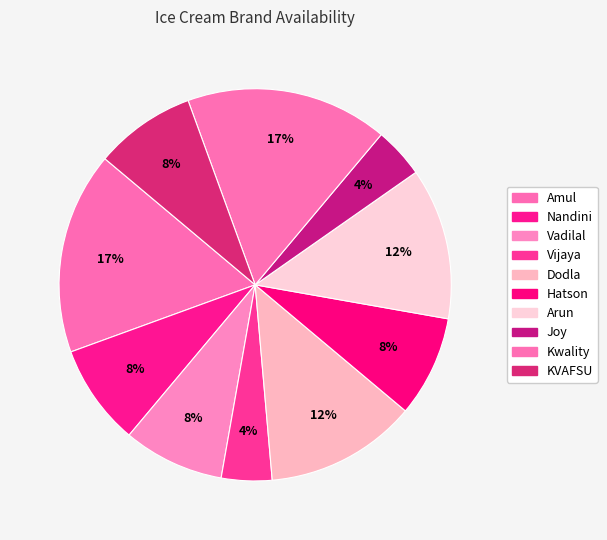

What is the smallest slice in the pie chart?

Vijaya